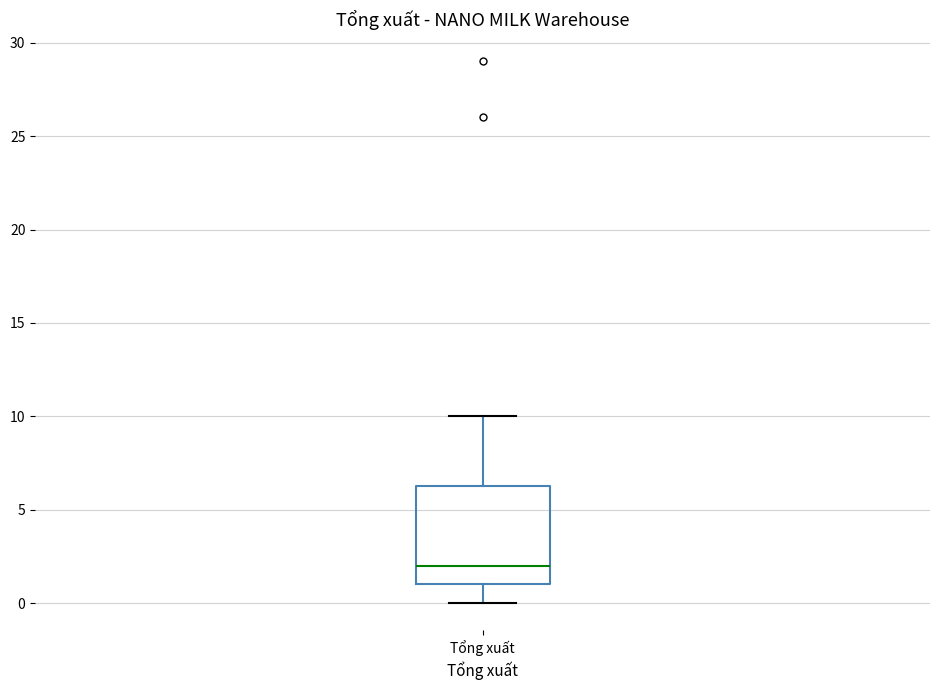

Where does the median line of the box for Tổng xuất sit on the y-axis? The values are not printed on the chart, so give them approximately, as read against the axis.

2.0